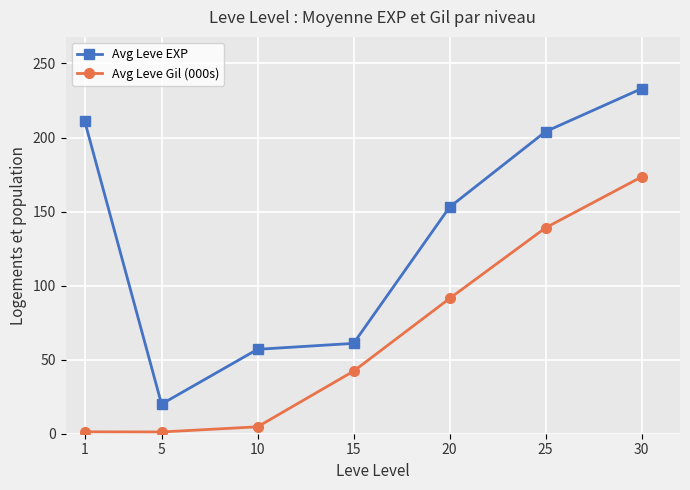

Rank the series by their average value, from highest to lowest.

Avg Leve EXP, Avg Leve Gil (000s)